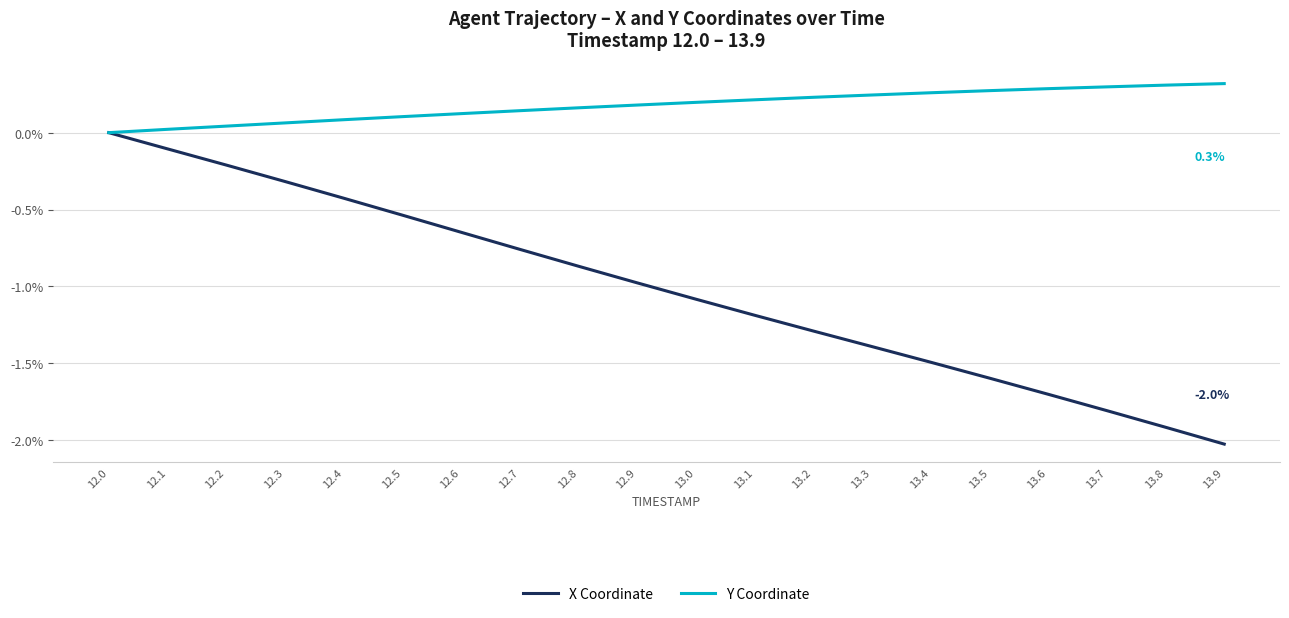

Rank the series at 13.4 from lowest to highest value.

X Coordinate, Y Coordinate